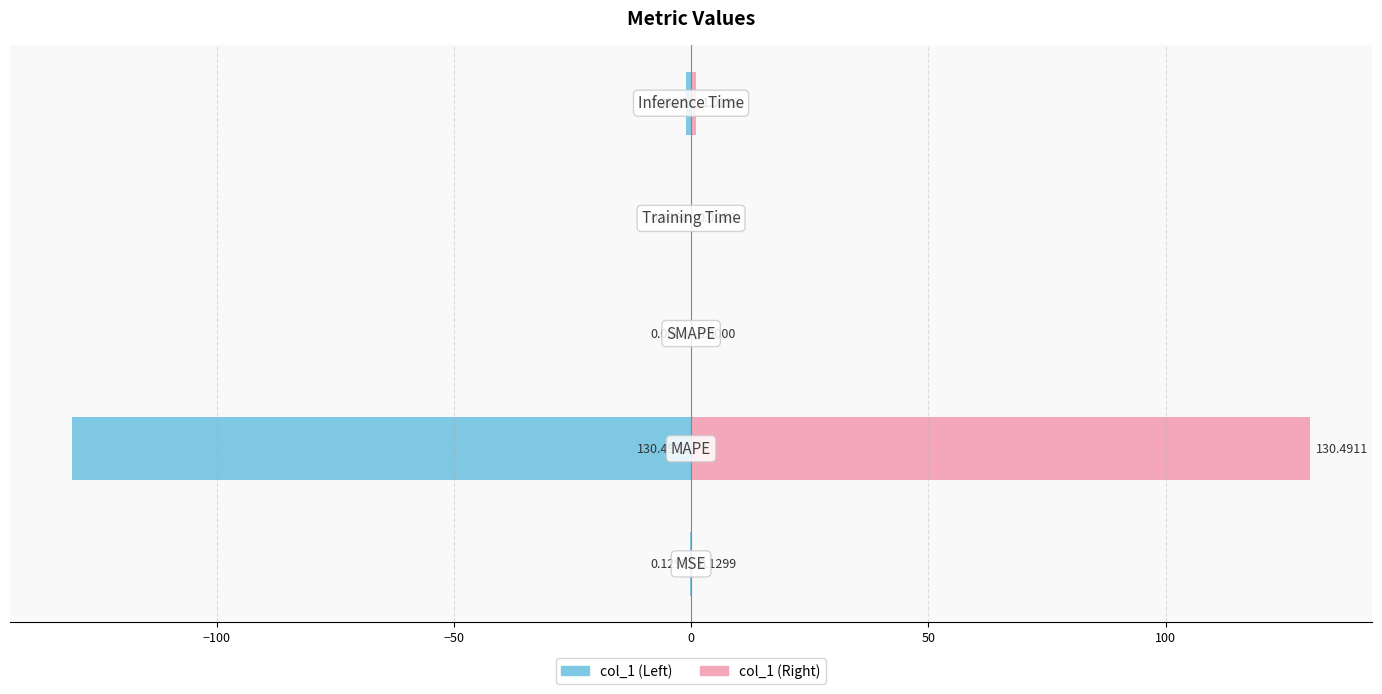

At −150, list the series in order from largest to smallest.

col_1 (Right), col_1 (Left)